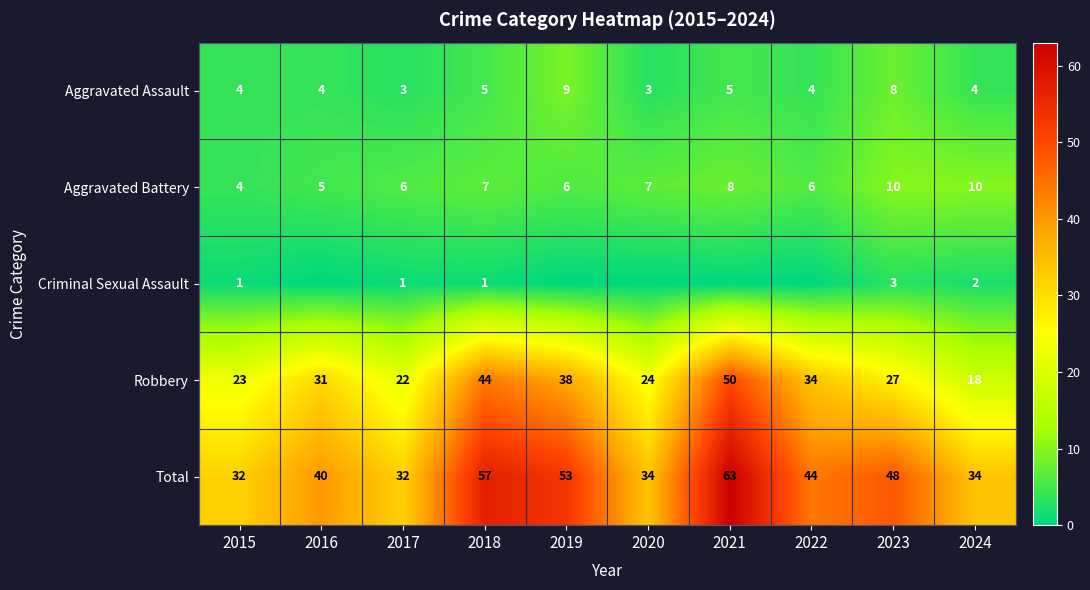

What is the difference between the maximum and minimum values in the Robbery series?

32